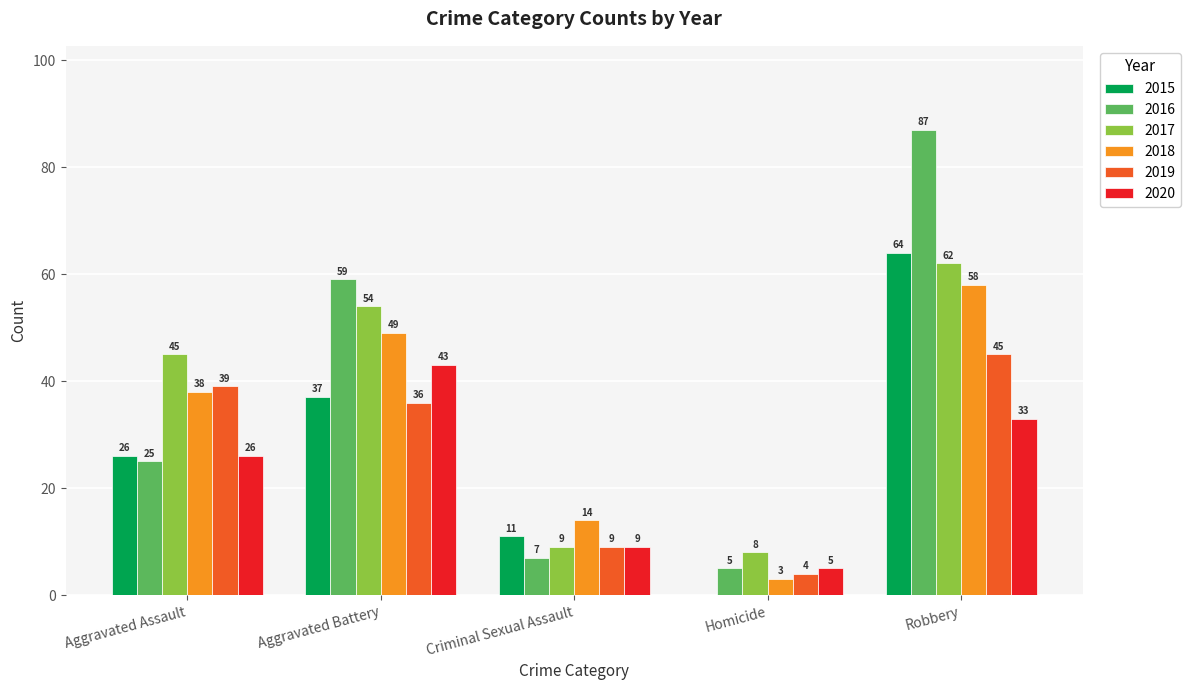

Is it true that 2018 equals 14 at Criminal Sexual Assault?

True